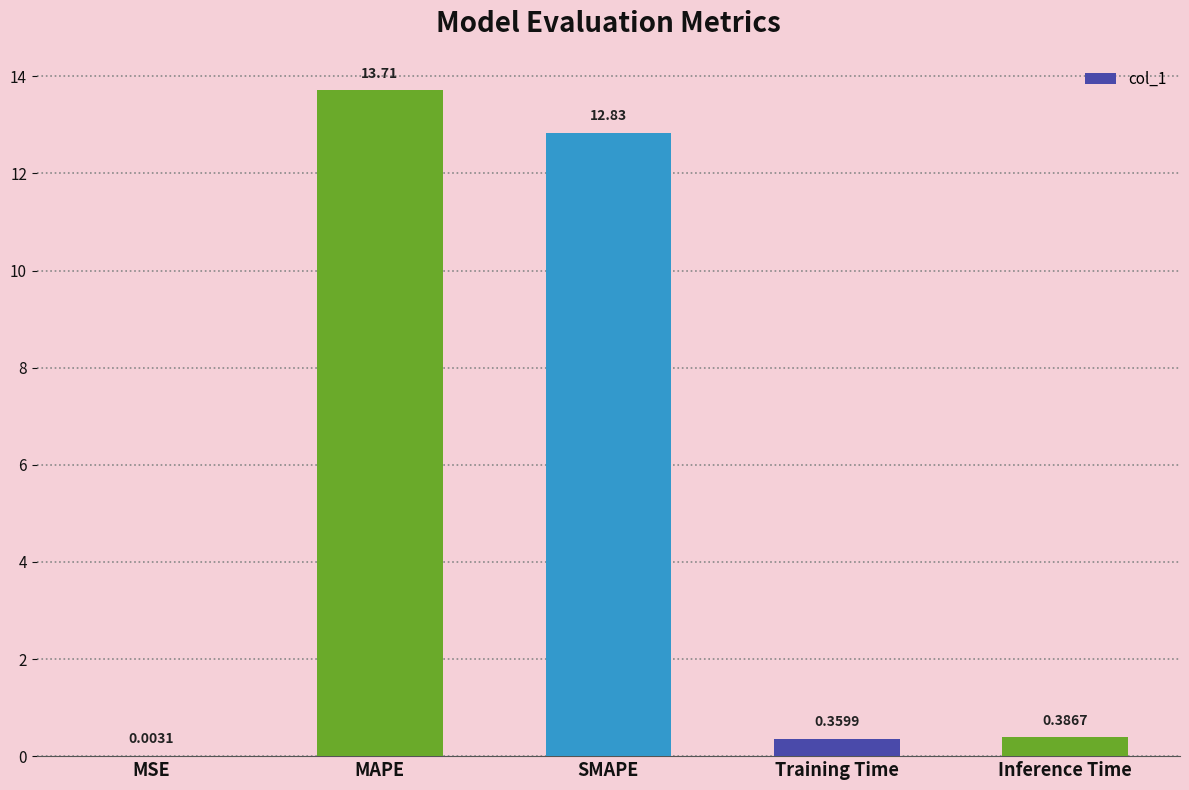

Which label corresponds to the largest value in the chart?

MAPE